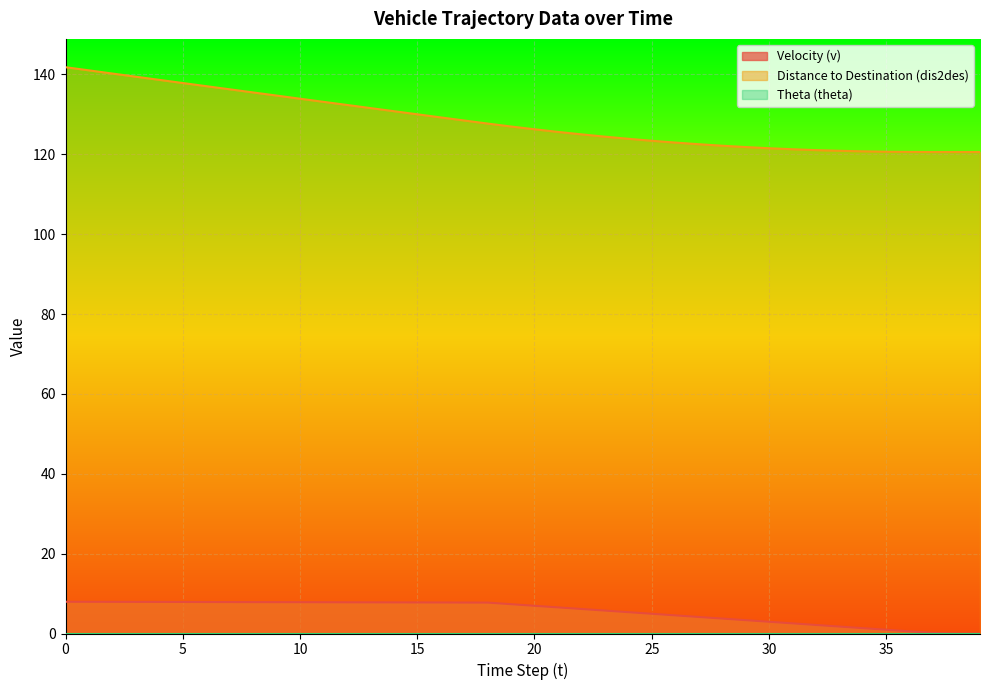

Does the chart display data point markers on the line(s)?

No